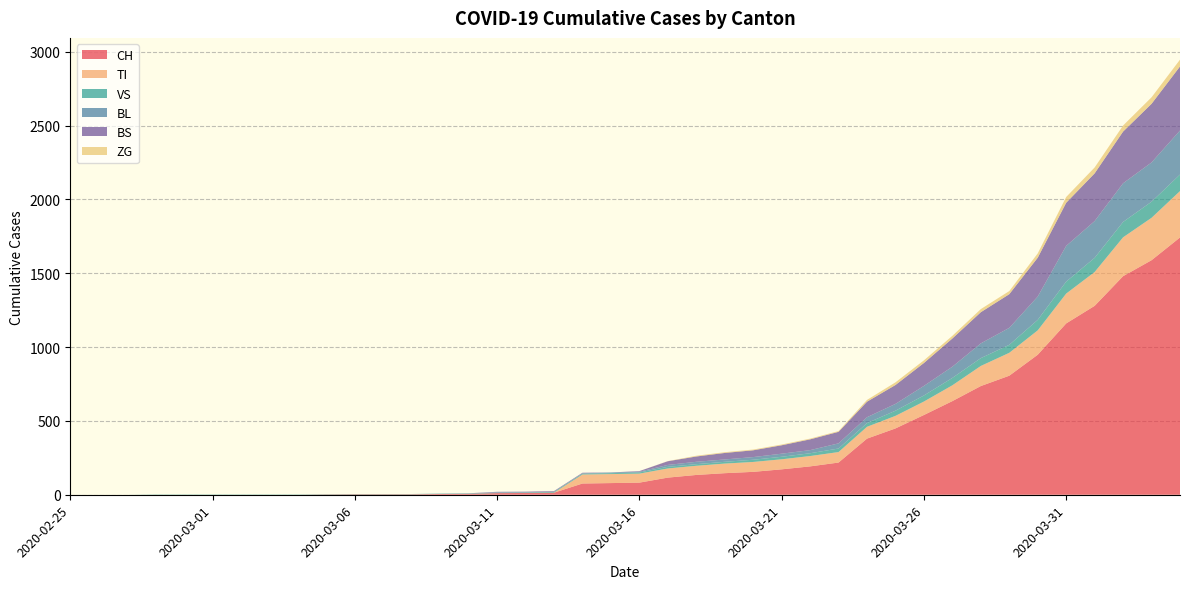

Reading right to left, transcribe all the data shown in this chart.

CH: 2020-04-04=1742	2020-04-03=1588	2020-04-02=1480	2020-04-01=1279	2020-03-31=1160	2020-03-30=948	2020-03-29=806	2020-03-28=736	2020-03-27=634	2020-03-26=540	2020-03-25=449	2020-03-24=380	2020-03-23=218	2020-03-22=192	2020-03-21=172	2020-03-20=155	2020-03-19=146	2020-03-18=134	2020-03-17=116	2020-03-16=82	2020-03-15=79	2020-03-14=76	2020-03-13=14	2020-03-12=12	2020-03-11=11	2020-03-10=6	2020-03-09=5	2020-03-08=3	2020-03-07=3	2020-03-06=3	2020-03-05=2	2020-03-04=0	2020-03-03=0	2020-03-02=0	2020-03-01=0	2020-02-29=0	2020-02-28=0	2020-02-27=0	2020-02-26=0	2020-02-25=0
TI: 2020-04-04=314	2020-04-03=287	2020-04-02=263	2020-04-01=229	2020-03-31=202	2020-03-30=165	2020-03-29=155	2020-03-28=136	2020-03-27=107	2020-03-26=91	2020-03-25=85	2020-03-24=80	2020-03-23=71	2020-03-22=70	2020-03-21=68	2020-03-20=67	2020-03-19=65	2020-03-18=62	2020-03-17=62	2020-03-16=61	2020-03-15=61	2020-03-14=61	2020-03-13=0	2020-03-12=0	2020-03-11=0	2020-03-10=0	2020-03-09=0	2020-03-08=0	2020-03-07=0	2020-03-06=0	2020-03-05=0	2020-03-04=0	2020-03-03=0	2020-03-02=0	2020-03-01=0	2020-02-29=0	2020-02-28=0	2020-02-27=0	2020-02-26=0	2020-02-25=0
VS: 2020-04-04=112	2020-04-03=109	2020-04-02=104	2020-04-01=96	2020-03-31=81	2020-03-30=71	2020-03-29=54	2020-03-28=53	2020-03-27=50	2020-03-26=41	2020-03-25=35	2020-03-24=25	2020-03-23=24	2020-03-22=19	2020-03-21=17	2020-03-20=15	2020-03-19=12	2020-03-18=11	2020-03-17=11	2020-03-16=8	2020-03-15=6	2020-03-14=6	2020-03-13=5	2020-03-12=3	2020-03-11=3	2020-03-10=2	2020-03-09=2	2020-03-08=2	2020-03-07=2	2020-03-06=2	2020-03-05=2	2020-03-04=2	2020-03-03=2	2020-03-02=2	2020-03-01=2	2020-02-29=2	2020-02-28=2	2020-02-27=0	2020-02-26=0	2020-02-25=0
BL: 2020-04-04=298	2020-04-03=266	2020-04-02=262	2020-04-01=249	2020-03-31=242	2020-03-30=158	2020-03-29=115	2020-03-28=100	2020-03-27=76	2020-03-26=65	2020-03-25=46	2020-03-24=40	2020-03-23=35	2020-03-22=21	2020-03-21=21	2020-03-20=18	2020-03-19=16	2020-03-18=16	2020-03-17=13	2020-03-16=5	2020-03-15=5	2020-03-14=2	2020-03-13=2	2020-03-12=2	2020-03-11=2	2020-03-10=2	2020-03-09=1	2020-03-08=0	2020-03-07=0	2020-03-06=0	2020-03-05=0	2020-03-04=0	2020-03-03=0	2020-03-02=0	2020-03-01=0	2020-02-29=0	2020-02-28=0	2020-02-27=0	2020-02-26=0	2020-02-25=0
BS: 2020-04-04=434	2020-04-03=397	2020-04-02=350	2020-04-01=323	2020-03-31=292	2020-03-30=263	2020-03-29=228	2020-03-28=211	2020-03-27=191	2020-03-26=155	2020-03-25=128	2020-03-24=105	2020-03-23=78	2020-03-22=73	2020-03-21=57	2020-03-20=46	2020-03-19=44	2020-03-18=36	2020-03-17=25	2020-03-16=4	2020-03-15=0	2020-03-14=4	2020-03-13=4	2020-03-12=4	2020-03-11=4	2020-03-10=0	2020-03-09=0	2020-03-08=0	2020-03-07=0	2020-03-06=0	2020-03-05=0	2020-03-04=0	2020-03-03=0	2020-03-02=0	2020-03-01=0	2020-02-29=0	2020-02-28=0	2020-02-27=0	2020-02-26=0	2020-02-25=0
ZG: 2020-04-04=46	2020-04-03=44	2020-04-02=41	2020-04-01=40	2020-03-31=39	2020-03-30=29	2020-03-29=21	2020-03-28=21	2020-03-27=18	2020-03-26=18	2020-03-25=18	2020-03-24=12	2020-03-23=5	2020-03-22=5	2020-03-21=5	2020-03-20=5	2020-03-19=5	2020-03-18=5	2020-03-17=1	2020-03-16=0	2020-03-15=0	2020-03-14=0	2020-03-13=0	2020-03-12=0	2020-03-11=0	2020-03-10=0	2020-03-09=0	2020-03-08=0	2020-03-07=0	2020-03-06=0	2020-03-05=0	2020-03-04=0	2020-03-03=0	2020-03-02=0	2020-03-01=0	2020-02-29=0	2020-02-28=0	2020-02-27=0	2020-02-26=0	2020-02-25=0